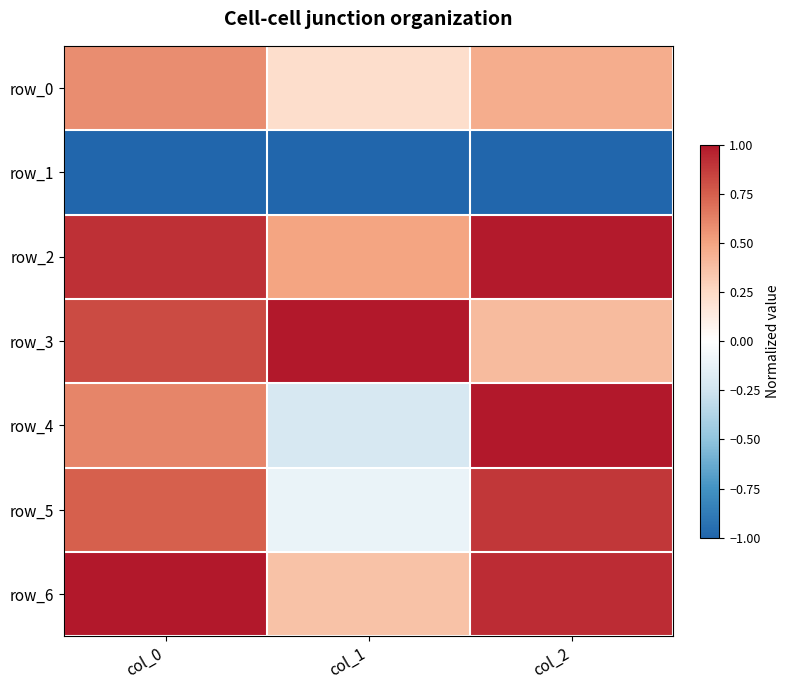

Between col_0 and col_1, which series saw the biggest shift?

row_5